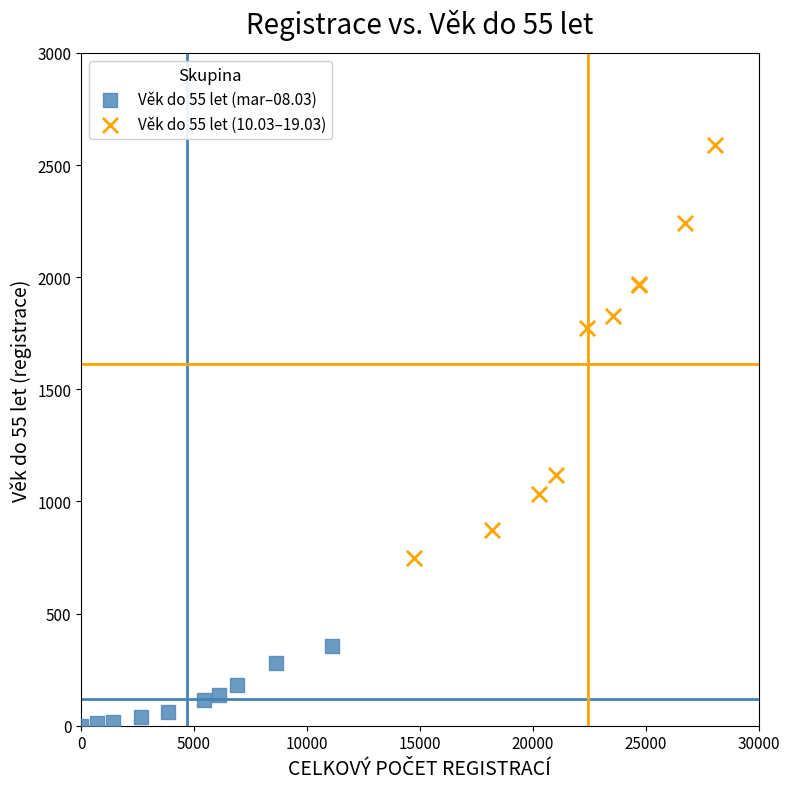

Which series contains the lowest Y value?

Věk do 55 let (mar–08.03)